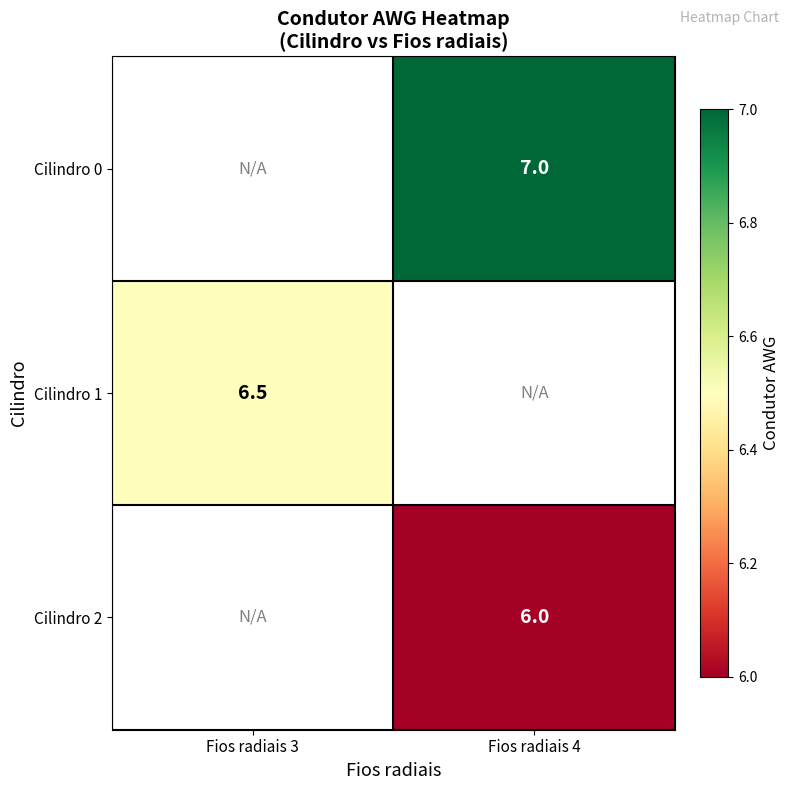

Is it true that Cilindro 2 equals 8.5 at Fios radiais 4?

False